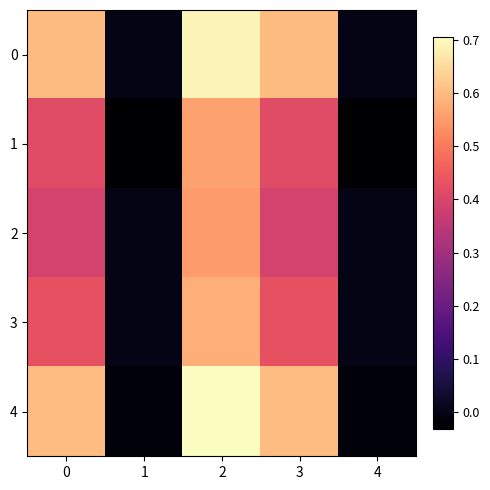

At which category is the sum across all series the highest?

2